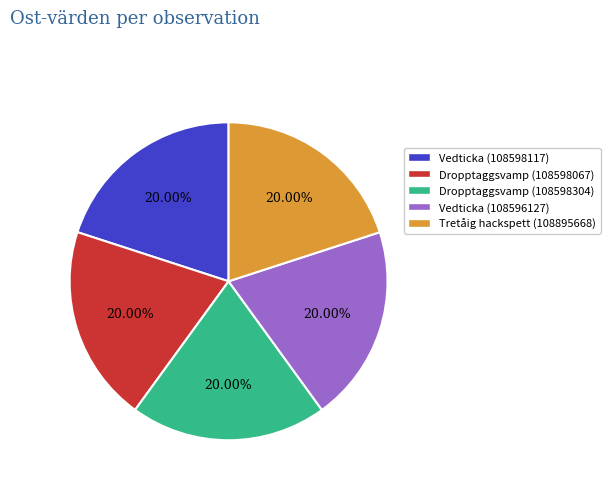

Combined, what portion of the pie is Vedticka (108596127) and Dropptaggsvamp (108598067)?

40.0%